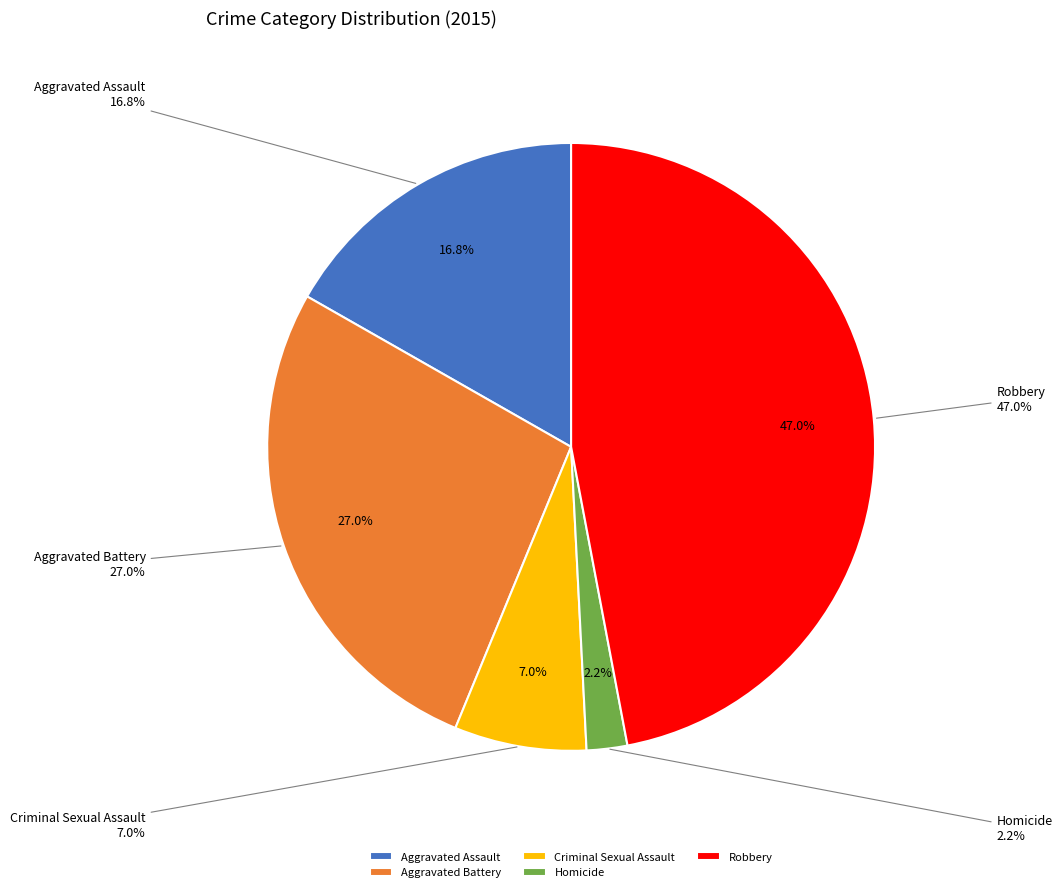

Count the number of slices in the pie.

5